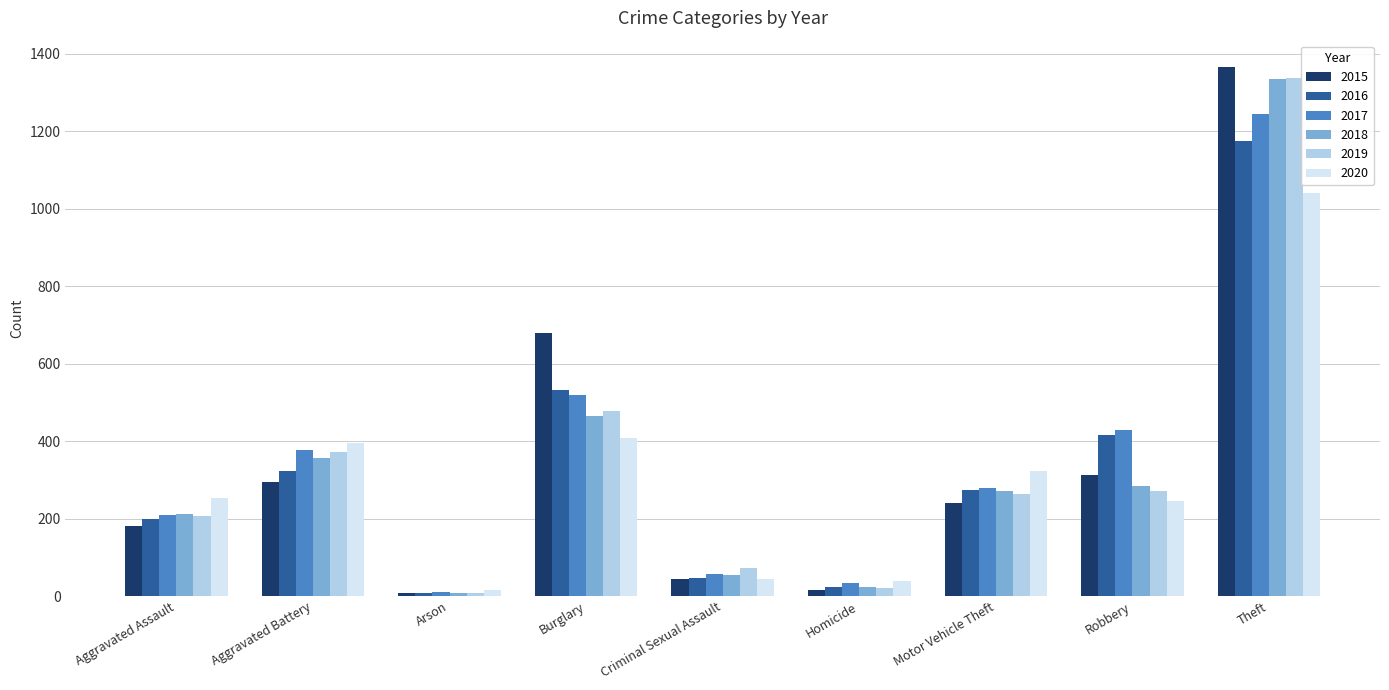

At which label does 2019 first exceed 263?

Aggravated Battery